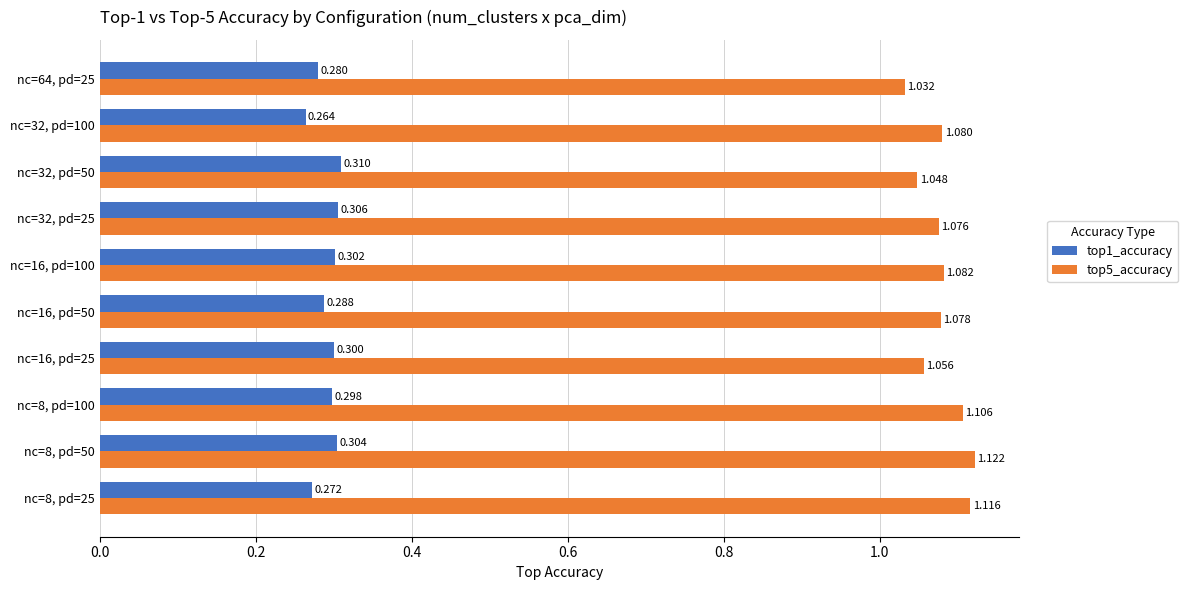

Is the value of top5_accuracy at nc=16, pd=50 greater than the value of top1_accuracy at nc=8, pd=25?

Yes